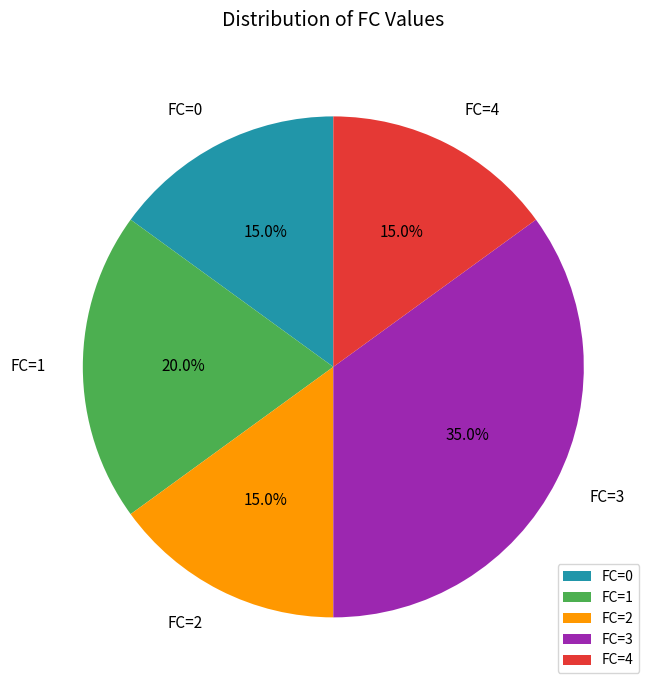

What is the largest slice in the pie chart?

FC=3